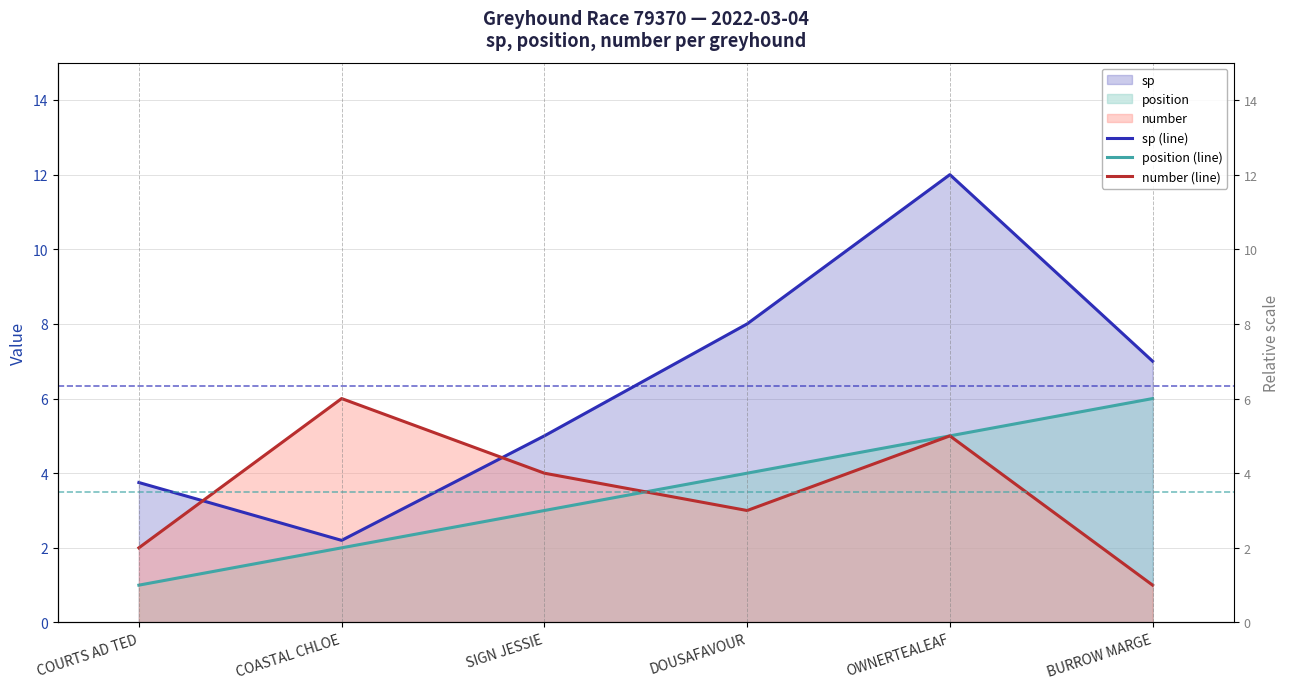

What is the difference between the maximum and minimum values in the sp (line) series?

9.8